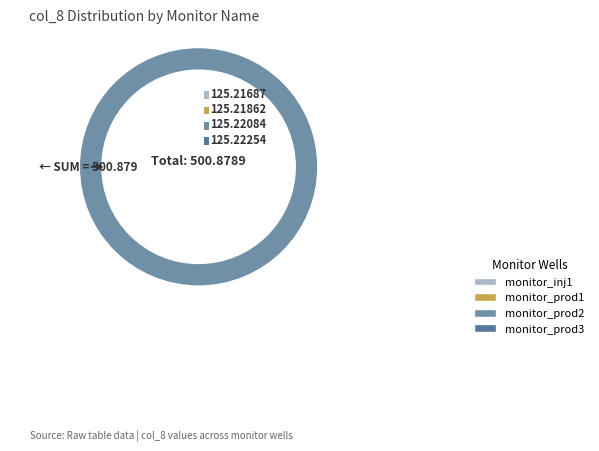

Rank the categories by value from lowest to highest.

monitor_inj1, monitor_prod1, monitor_prod2, monitor_prod3